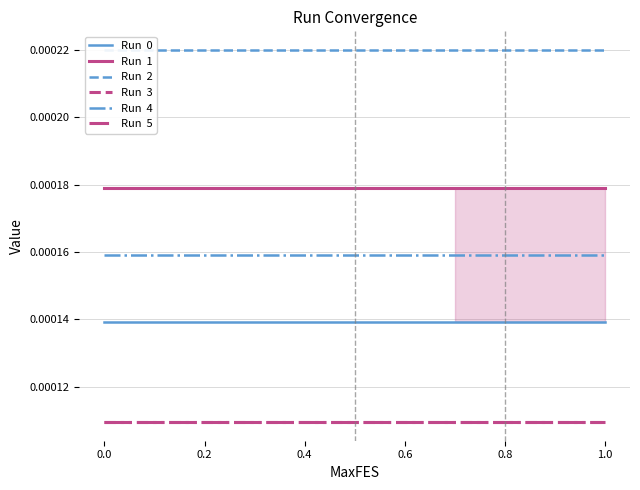

What are all the series names shown in the legend?

Run  0, Run  1, Run  2, Run  3, Run  4, Run  5